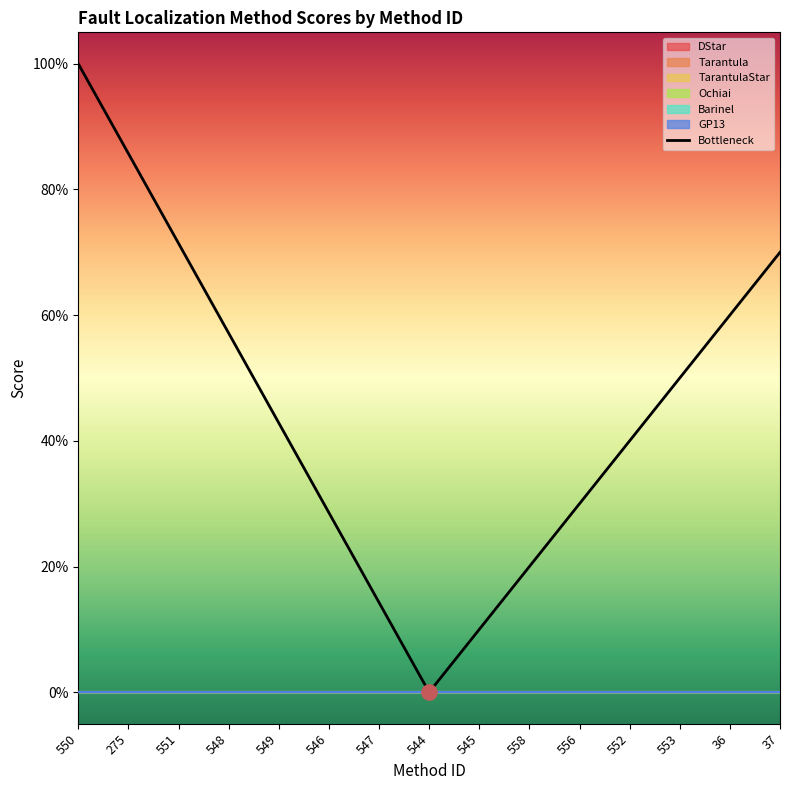

Between 275 and 36, which is larger?

275